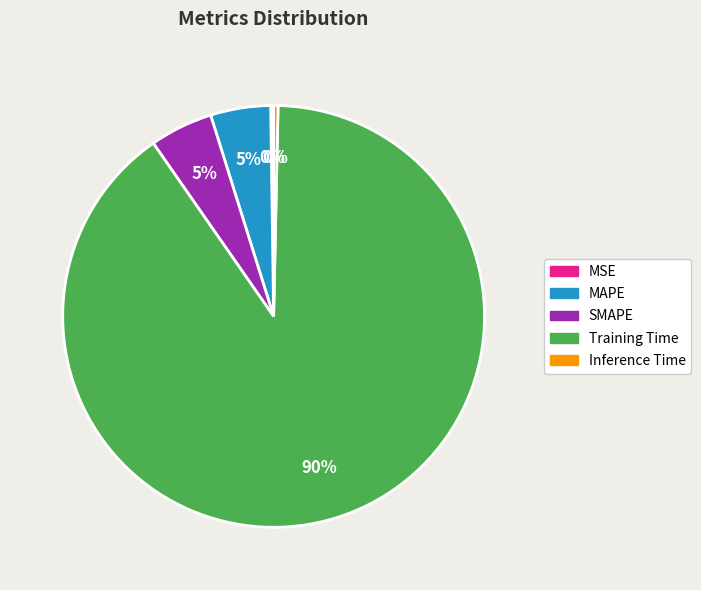

Which has a higher value, Inference Time or SMAPE?

SMAPE